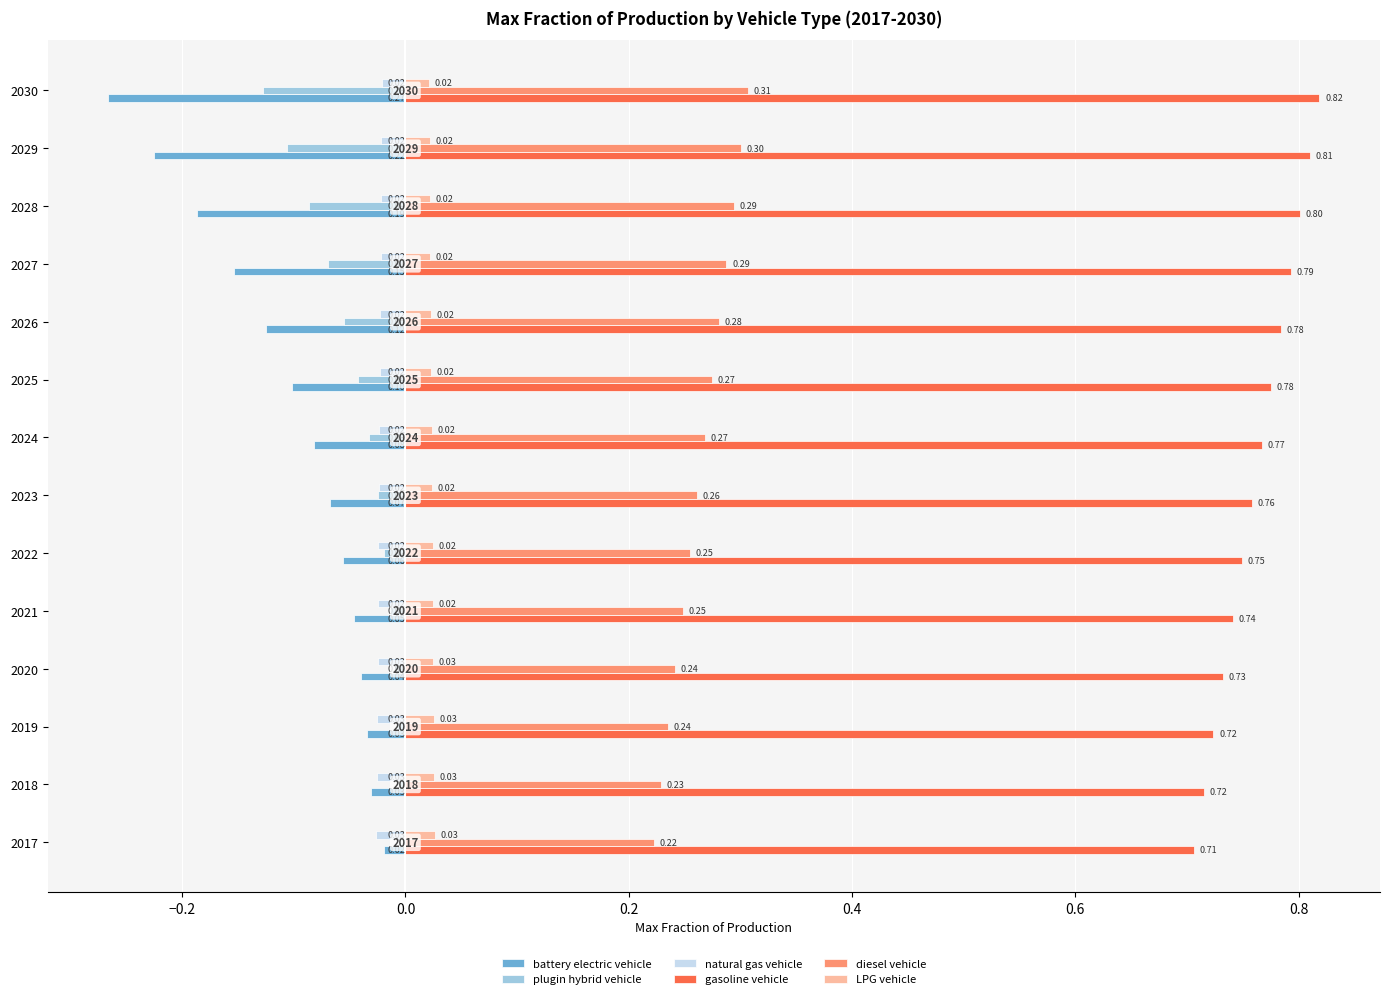

What is the total value across all series at 2027?

0.9